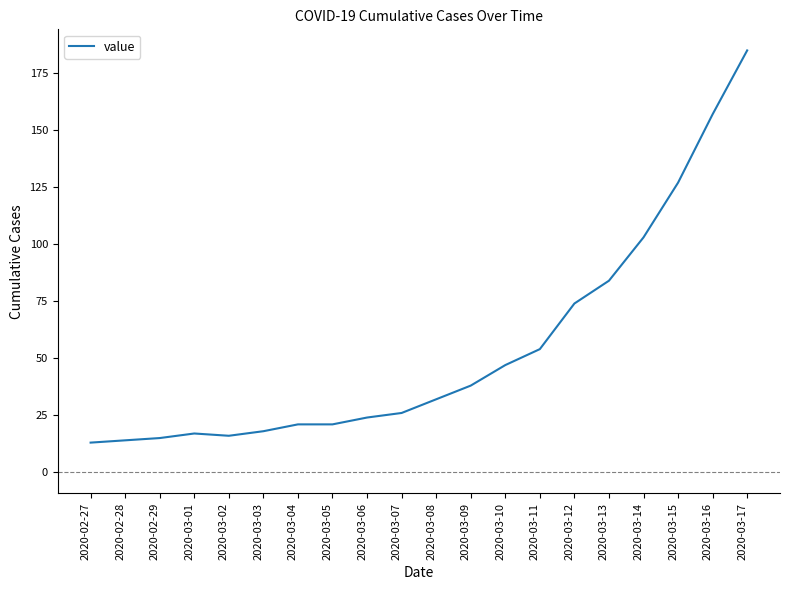

How many categories are shown in the chart?

20